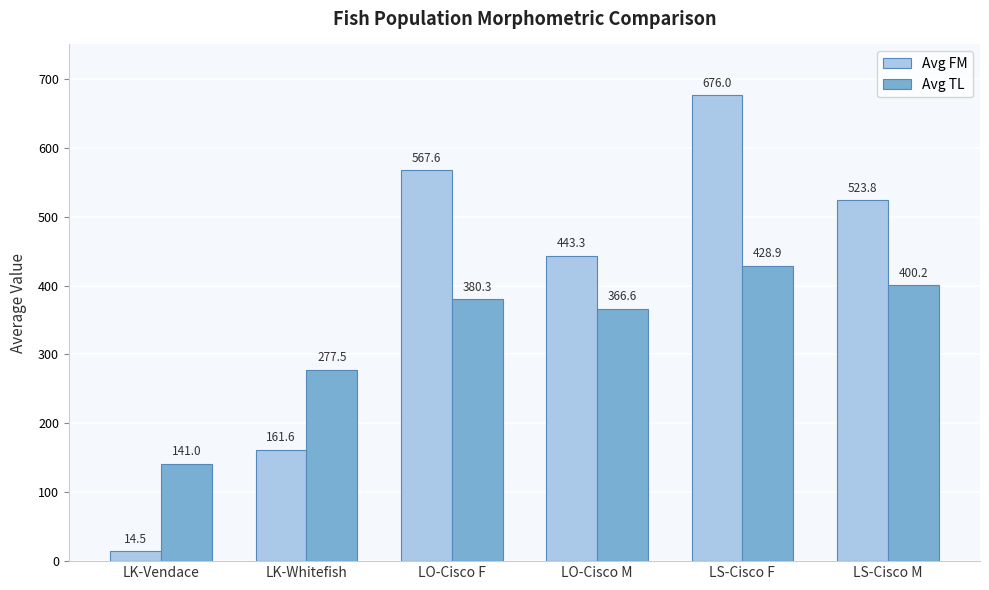

Between LO-Cisco F and LO-Cisco M, which series saw the biggest shift?

Avg FM